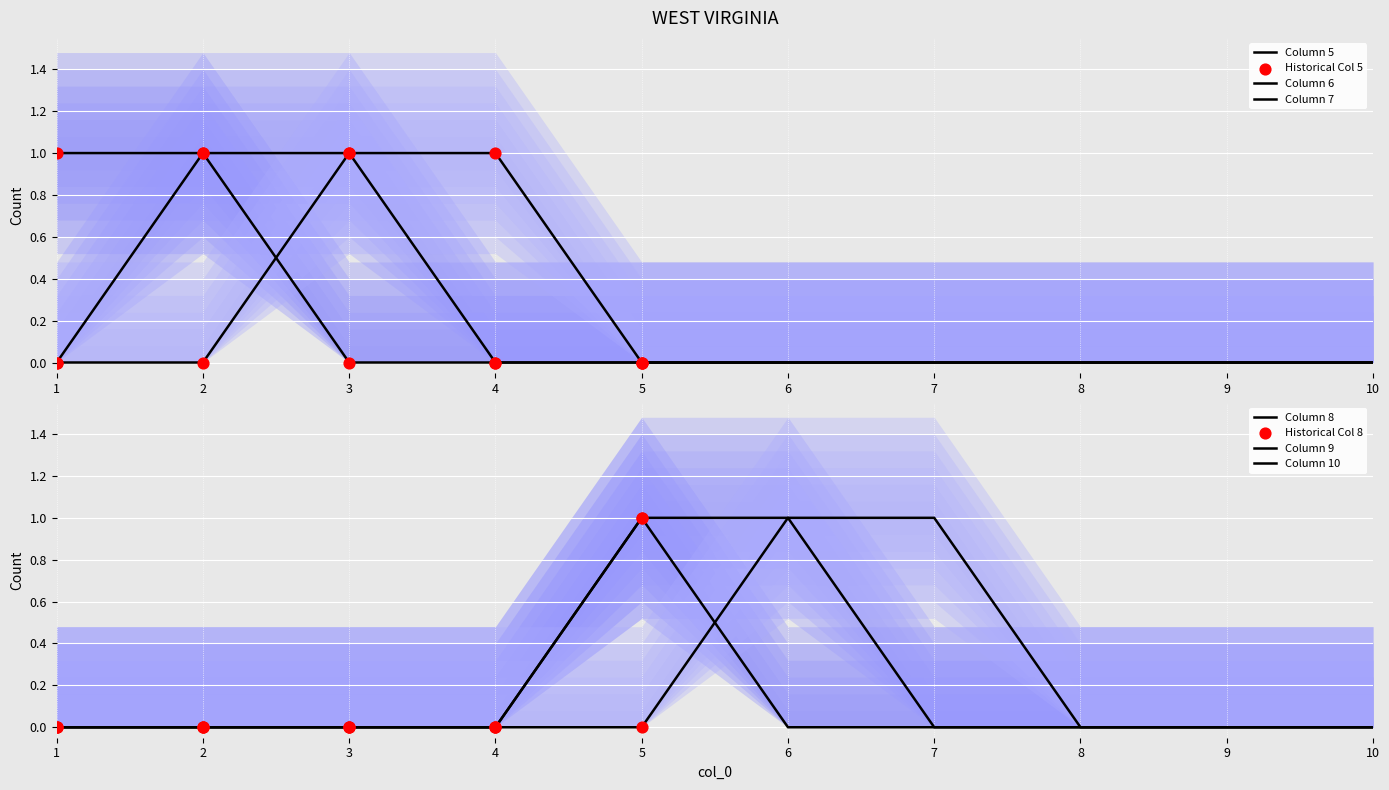

At which category is the sum across all series the highest?

2